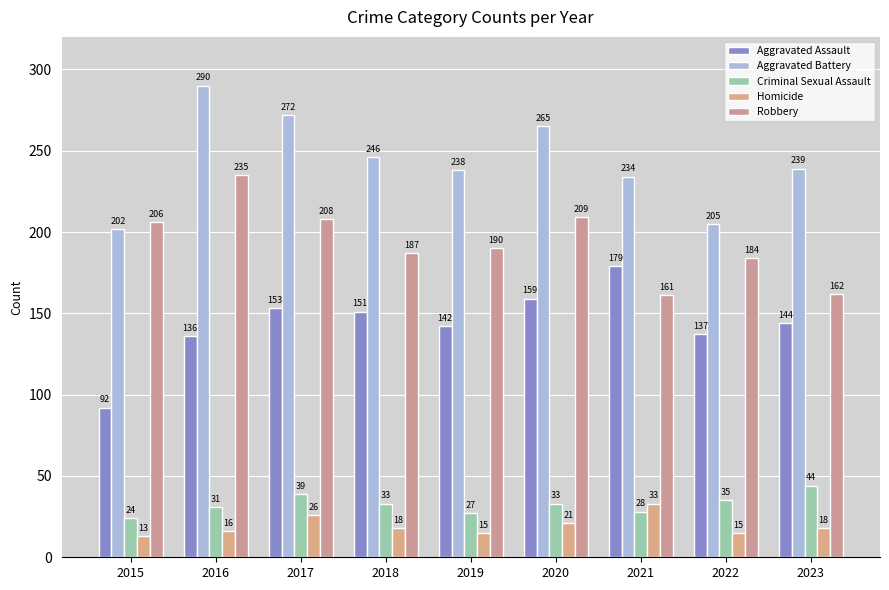

Which label corresponds to the largest value in the chart?

2016